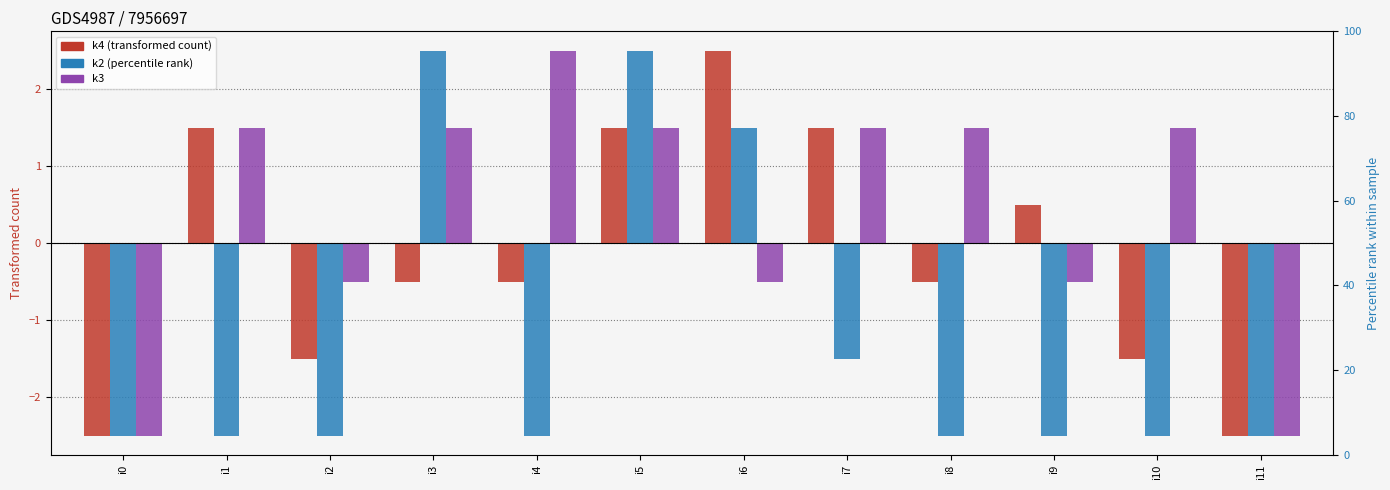

The value of k3 at i7 is 1.5. True or false?

True